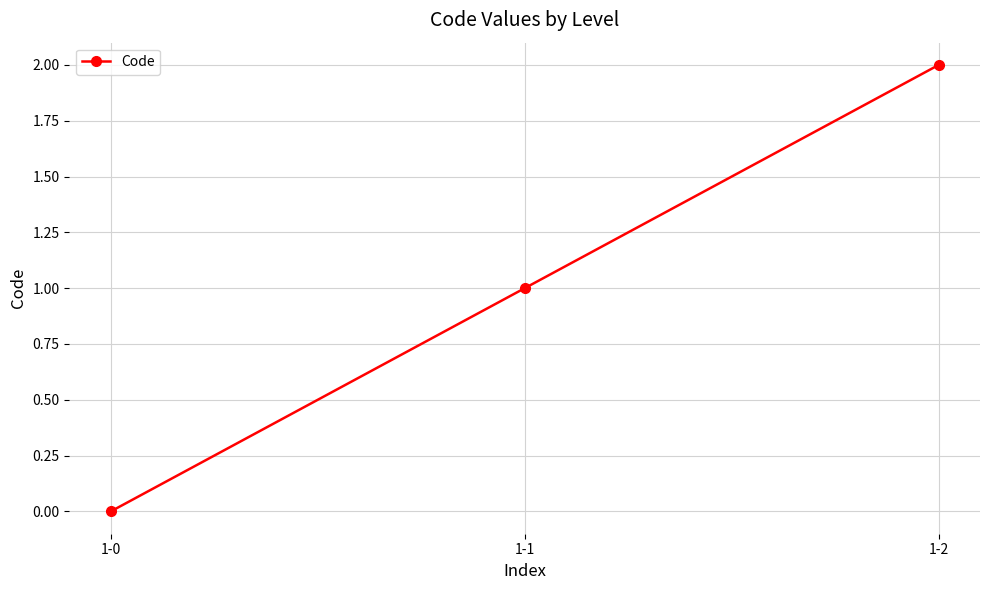

What is the difference between the maximum and minimum values?

2